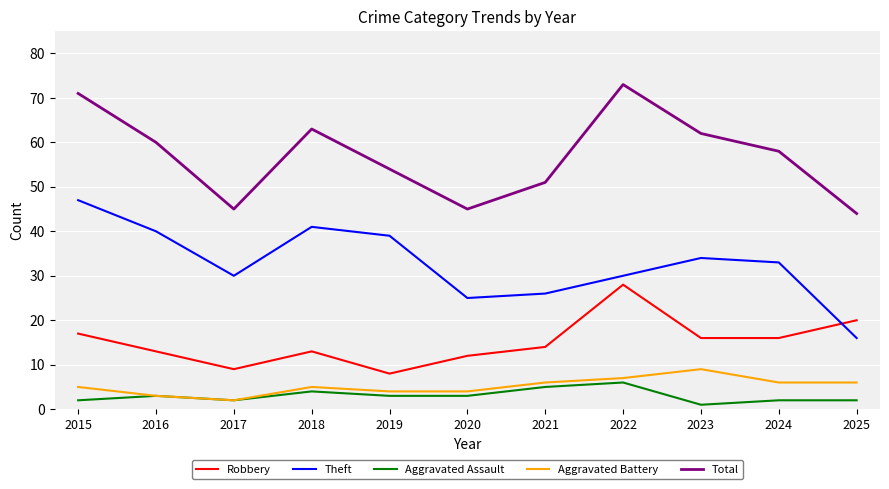

True or false: Robbery has a value of 17 at 2015.

True